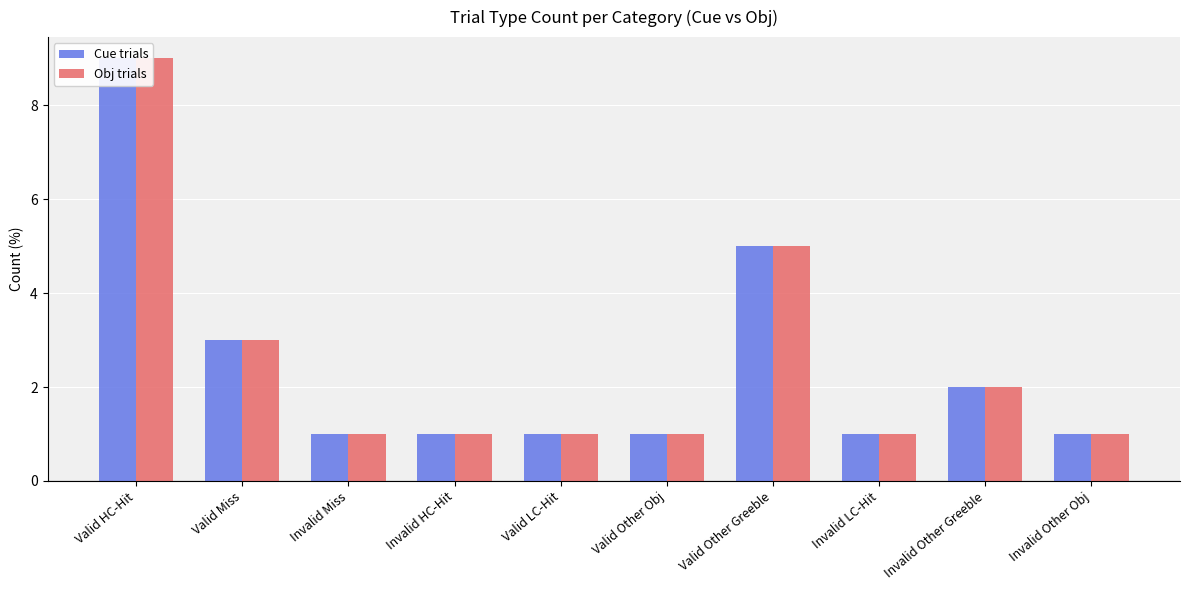

What is the label of the 7th bar from the right?

Invalid HC-Hit